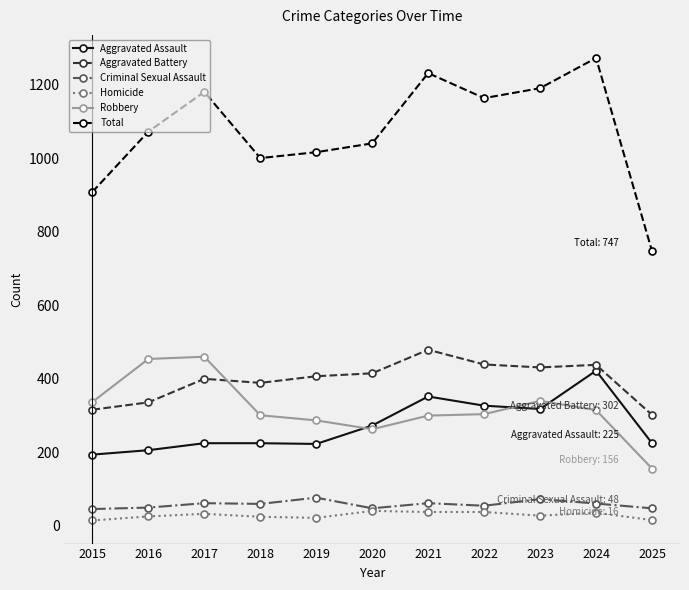

How many values in the Robbery series are below 304?

5